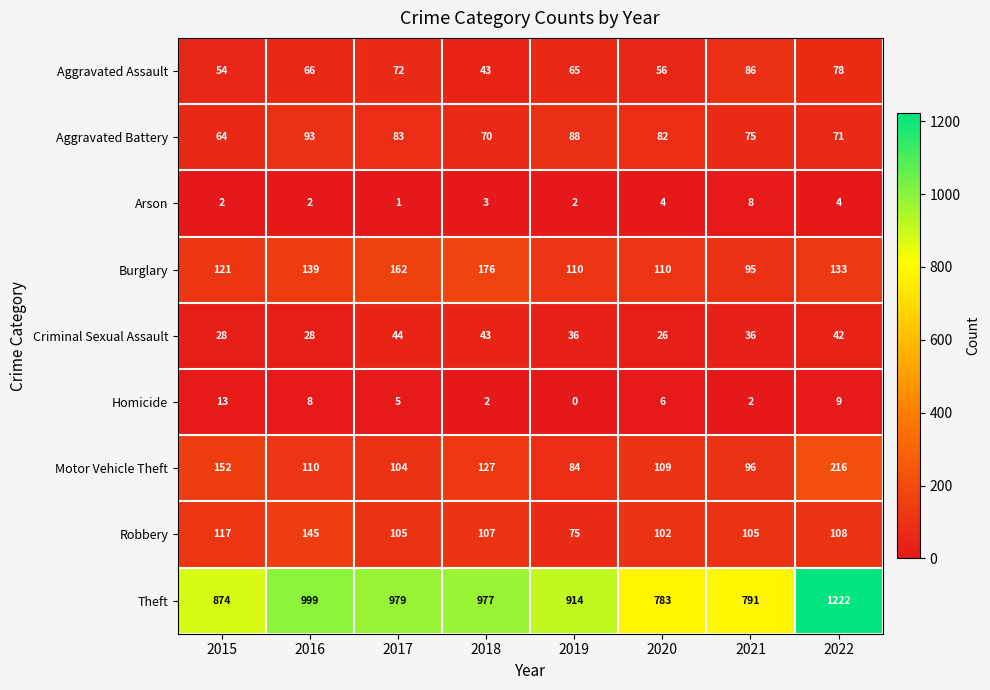

At 2019, list the series in order from smallest to largest.

Homicide, Arson, Criminal Sexual Assault, Aggravated Assault, Robbery, Motor Vehicle Theft, Aggravated Battery, Burglary, Theft